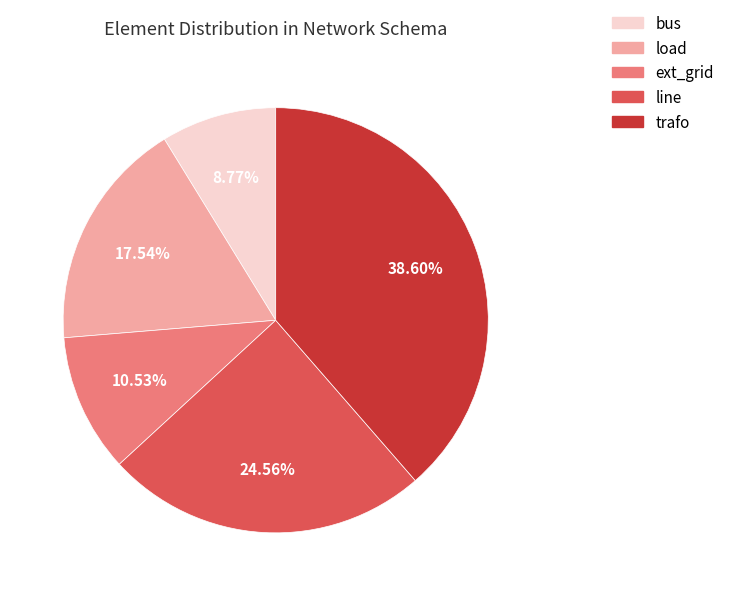

To the nearest percent, what is the difference between the bus and trafo slice percentages?

30%